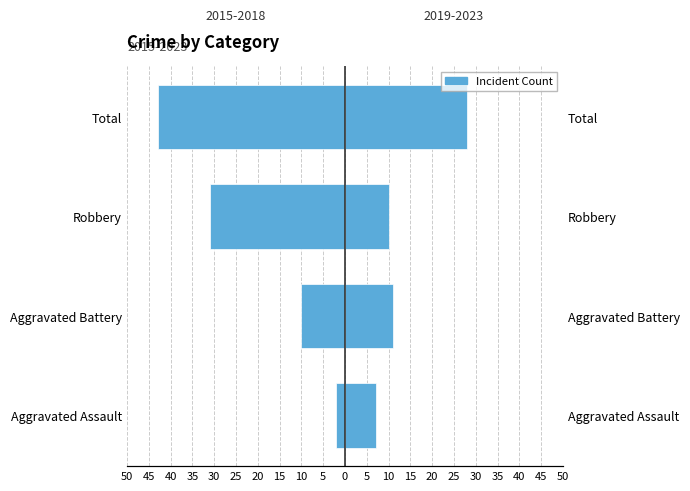

Which series has the largest range (max minus min)?

2015-2018 (cumulative)